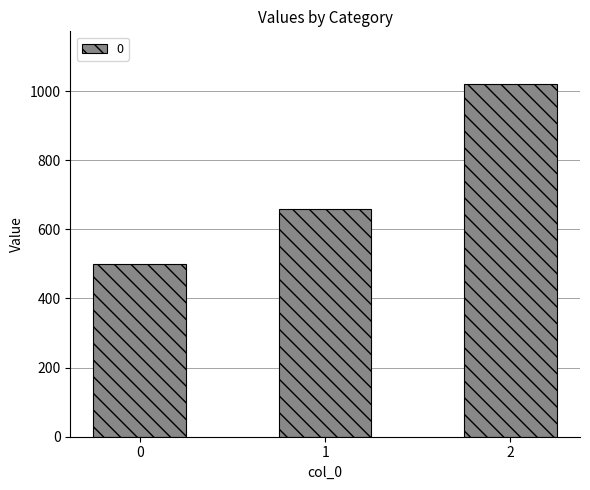

The value at 2 is 206. True or false?

False